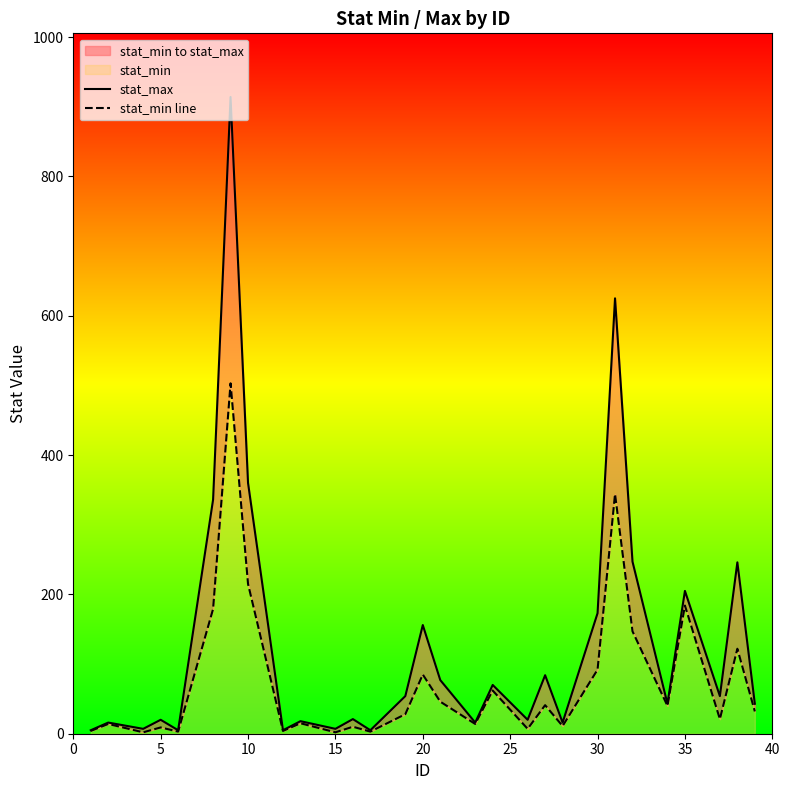

True or false: stat_max and stat_min line cross at least once.

False